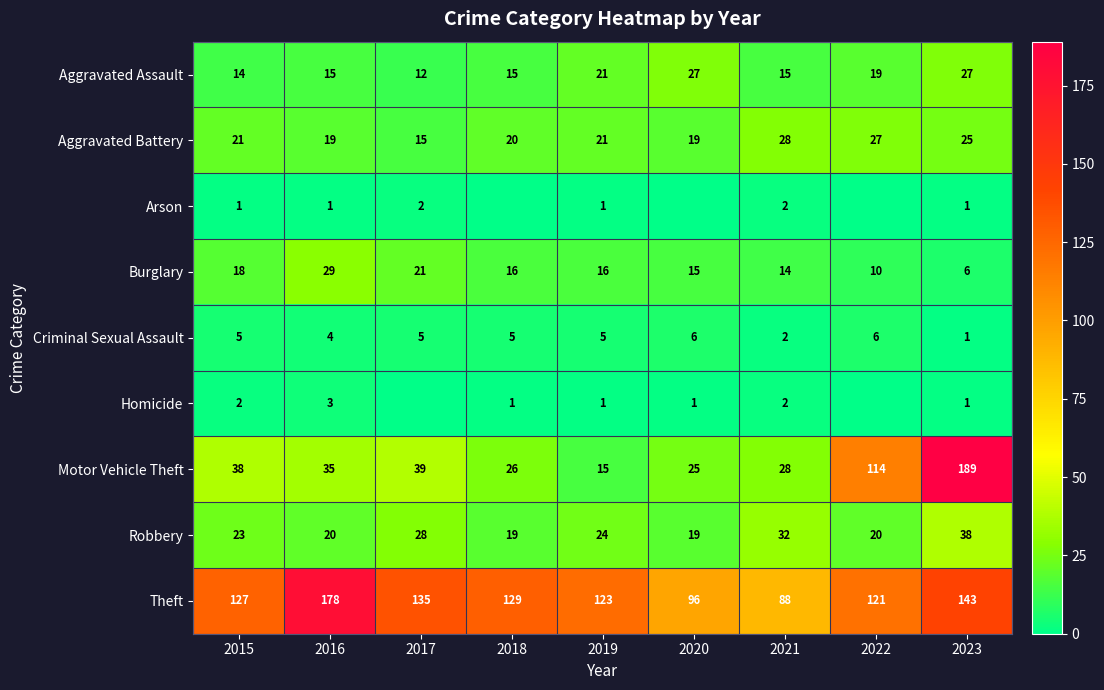

At which category is the sum across all series the highest?

2023